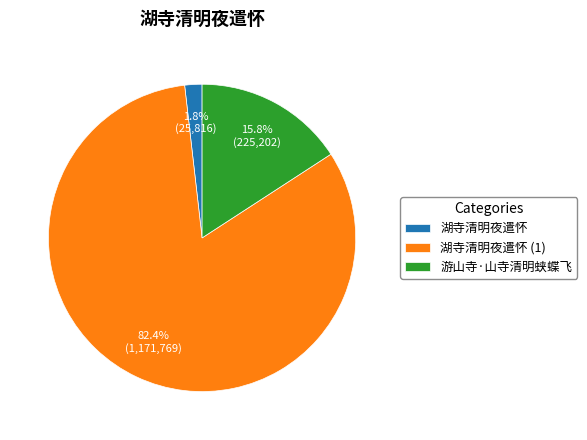

How much of the chart is everything except 湖寺清明夜遣怀?

98.2%